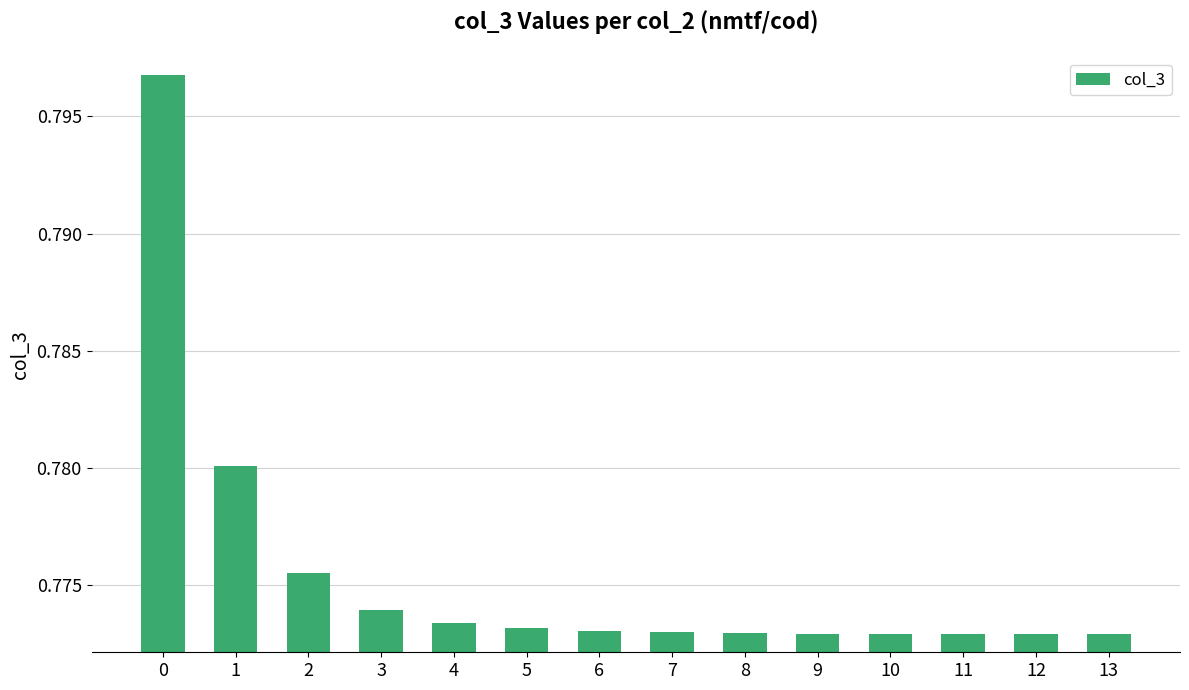

Are the bars grouped side by side (vs. stacked)?

No